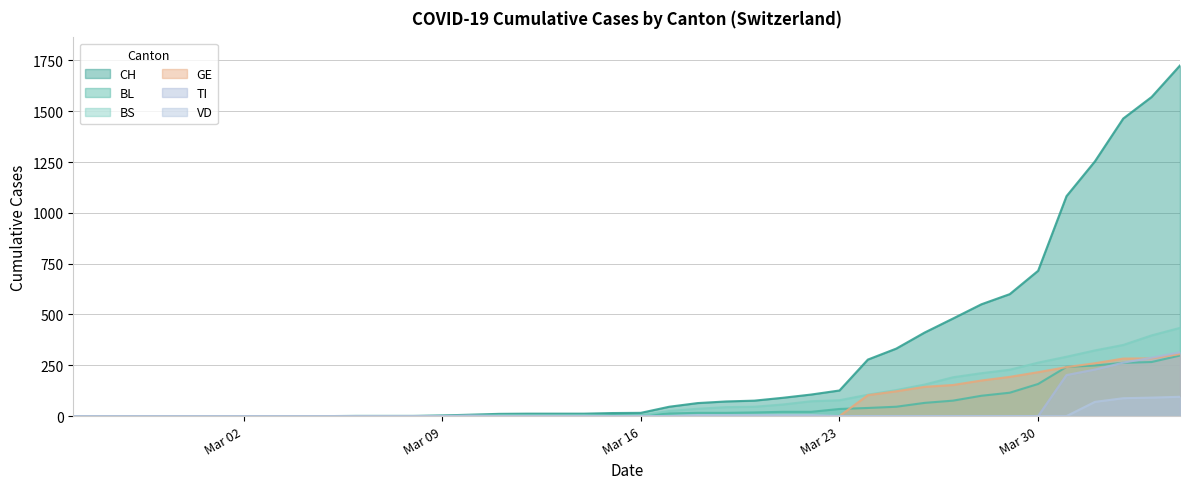

How many lines are shown in the chart?

6